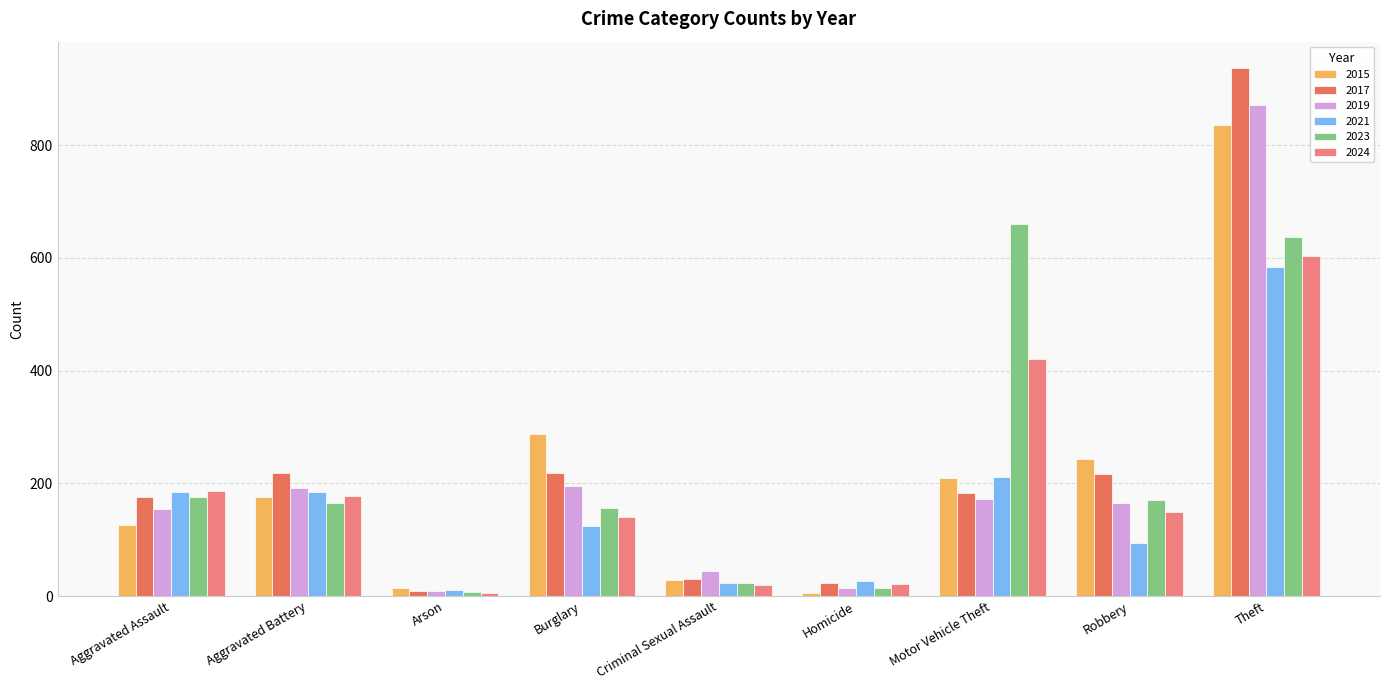

How many values in the 2017 series are below 183?

4